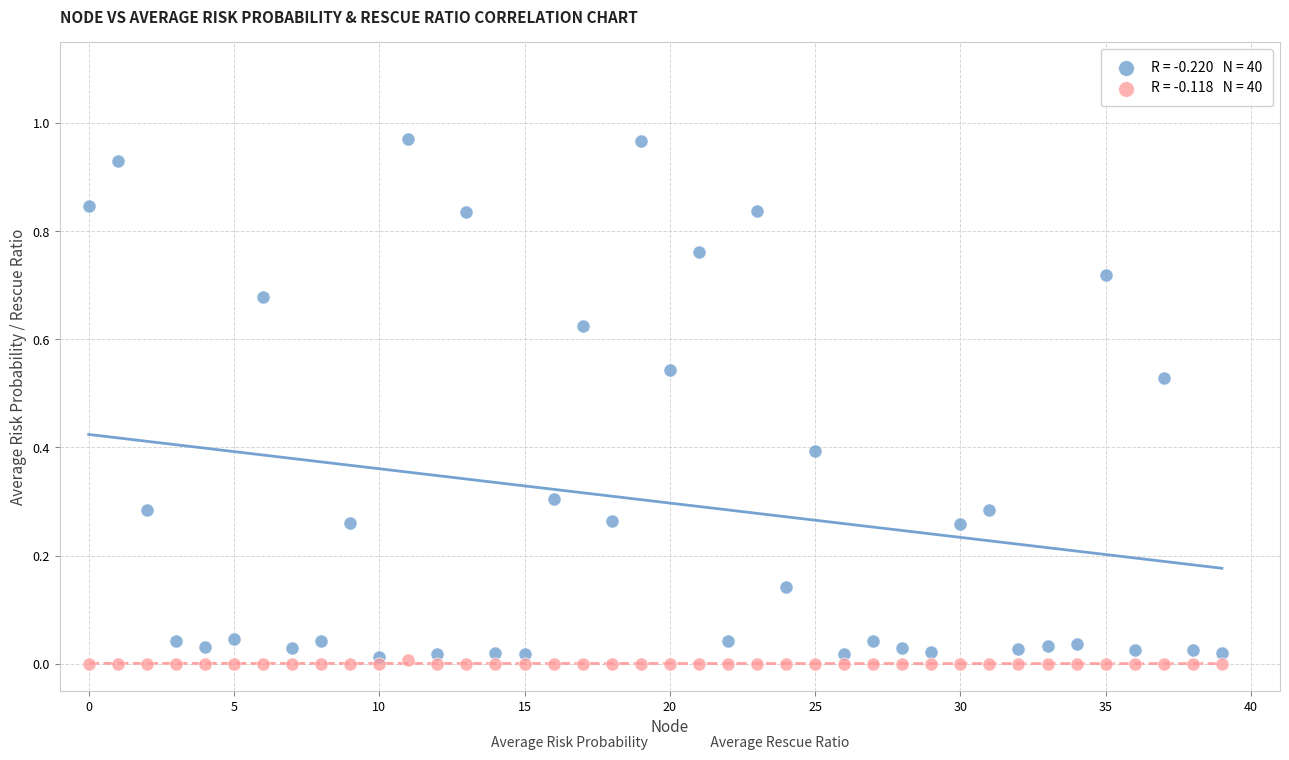

How many data points are displayed?

80